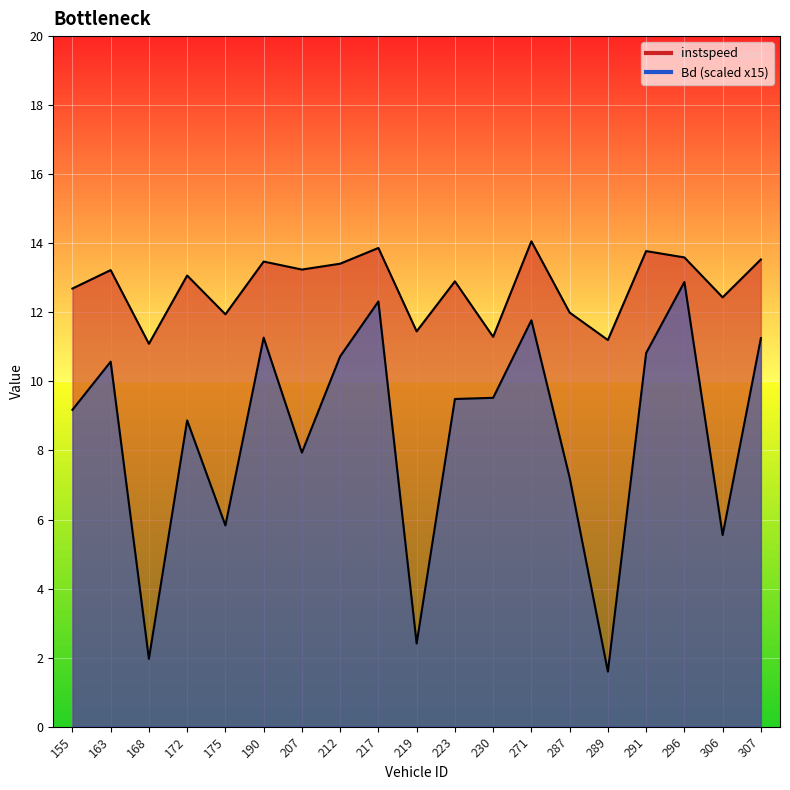

List the labels in order of Bd value, largest first.

296, 217, 271, 190, 307, 291, 212, 163, 230, 223, 155, 172, 207, 287, 175, 306, 219, 168, 289